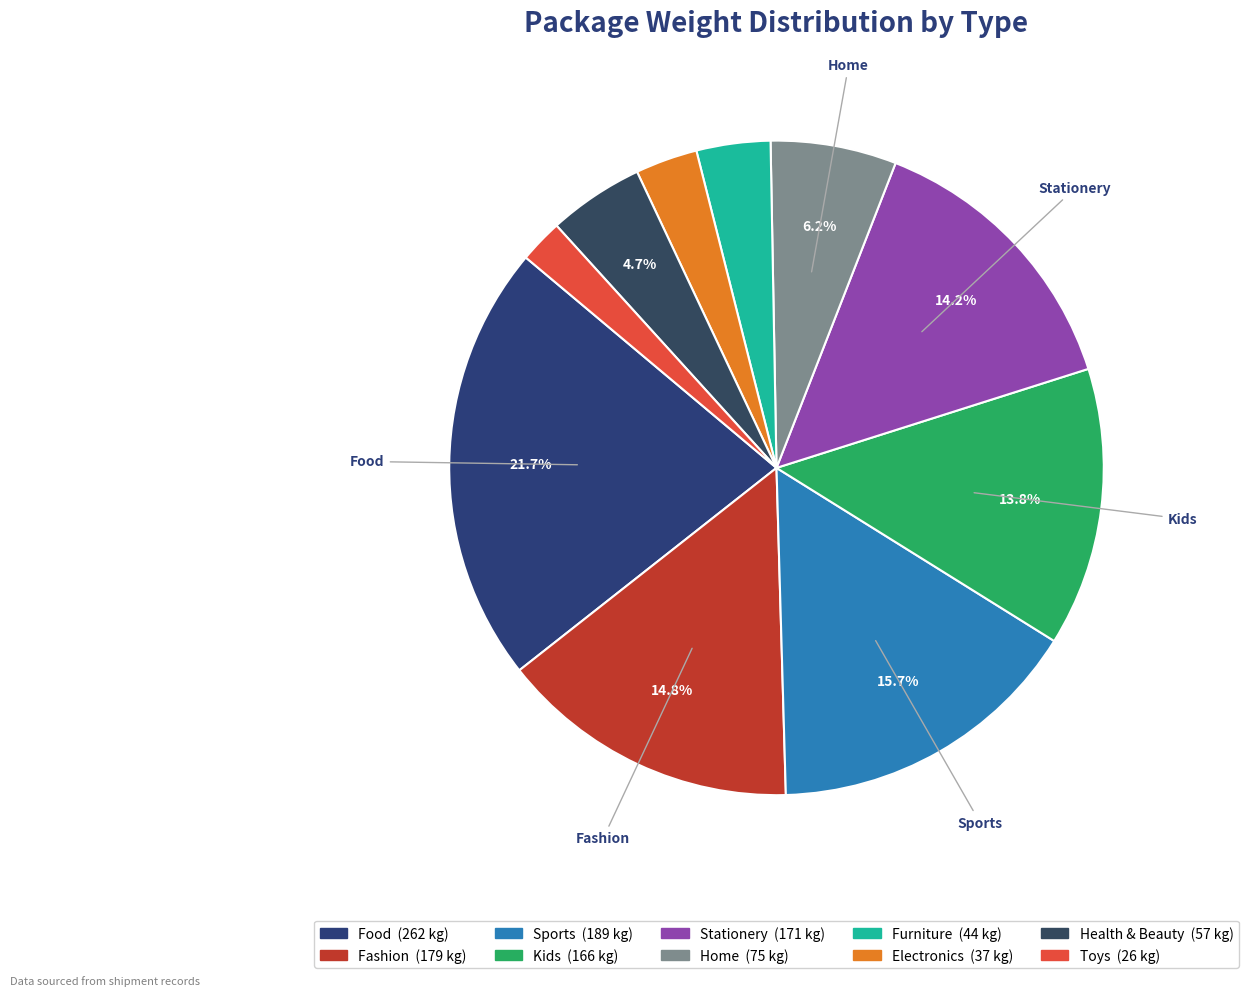

Which slice is the smallest?

Toys